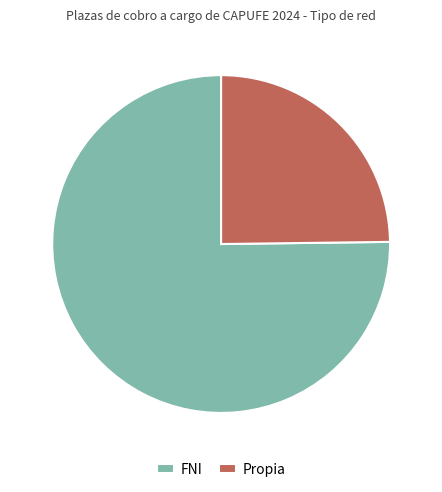

Which has a higher value, FNI or Propia?

FNI